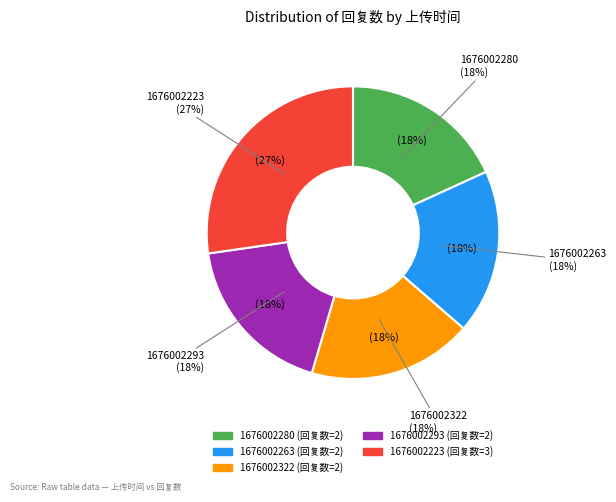

True or false: 1676002223 accounts for 27% of the total.

True